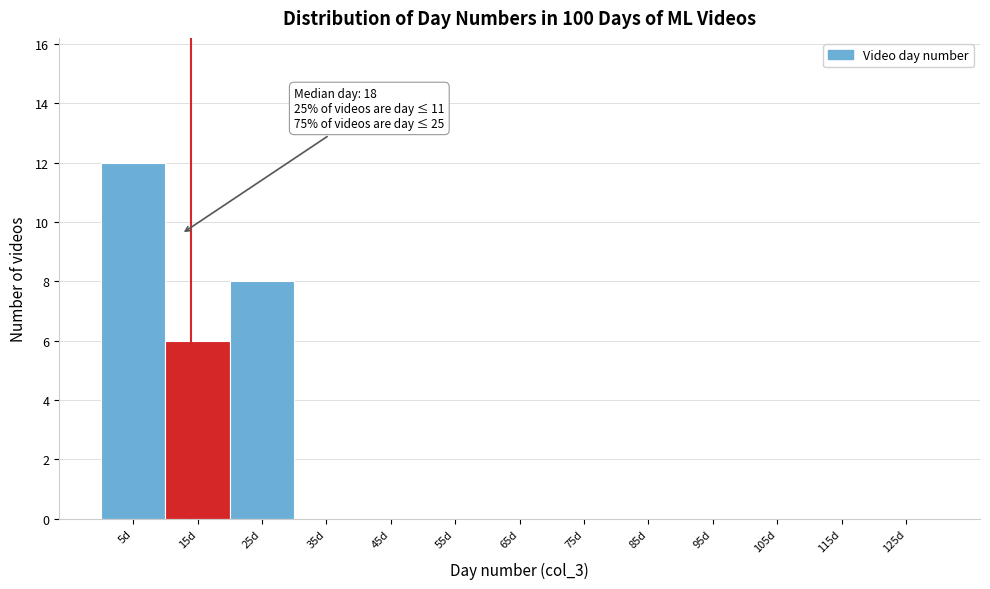

Reading left to right, extract all data points from this chart.

5d=12	15d=6	25d=8	35d=0	45d=0	55d=0	65d=0	75d=0	85d=0	95d=0	105d=0	115d=0	125d=0